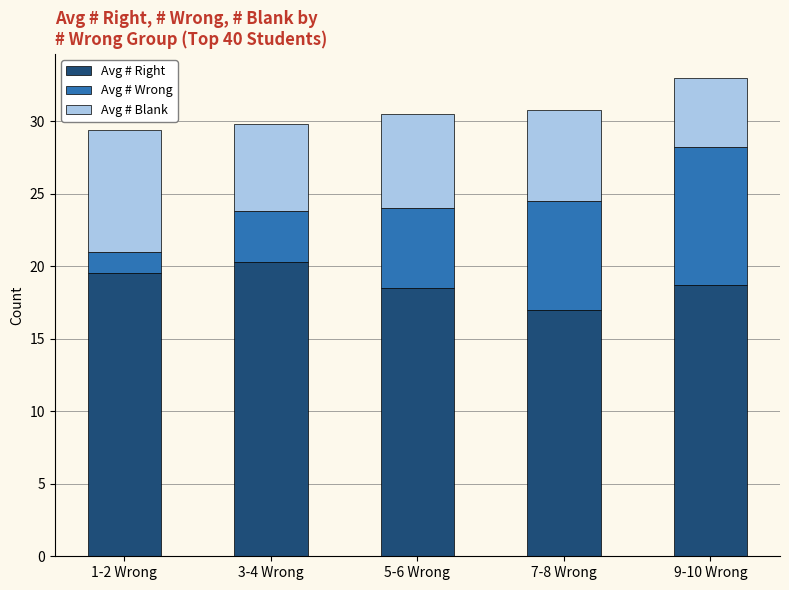

Reading right to left, list the values for the Avg # Right series.

9-10 Wrong=18.7	7-8 Wrong=17.0	5-6 Wrong=18.5	3-4 Wrong=20.3	1-2 Wrong=19.5